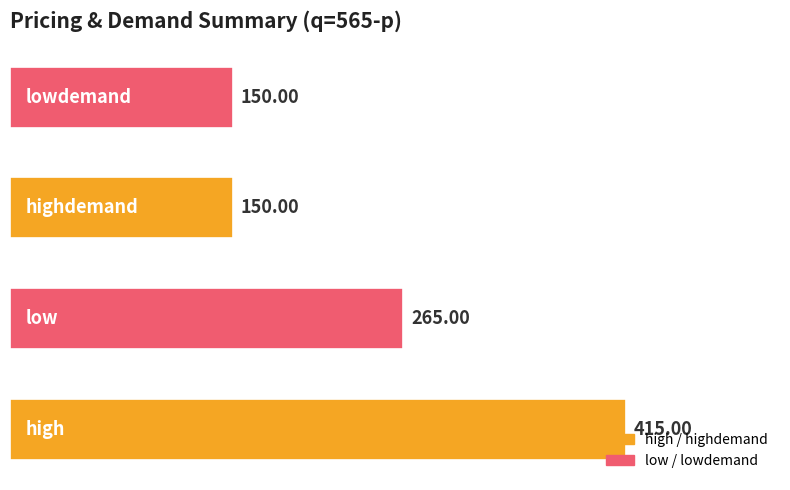

What is the difference between the maximum and minimum values?

265